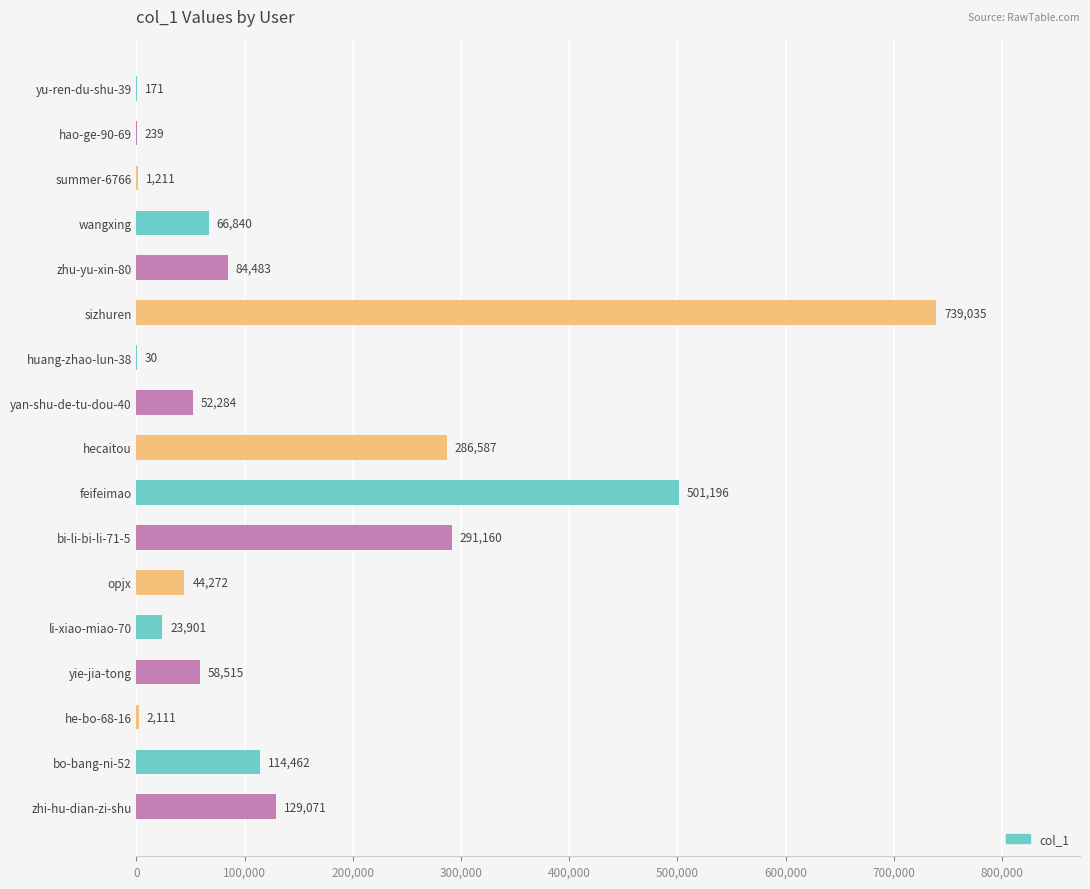

At which label is the value closest to 369532?

bi-li-bi-li-71-5